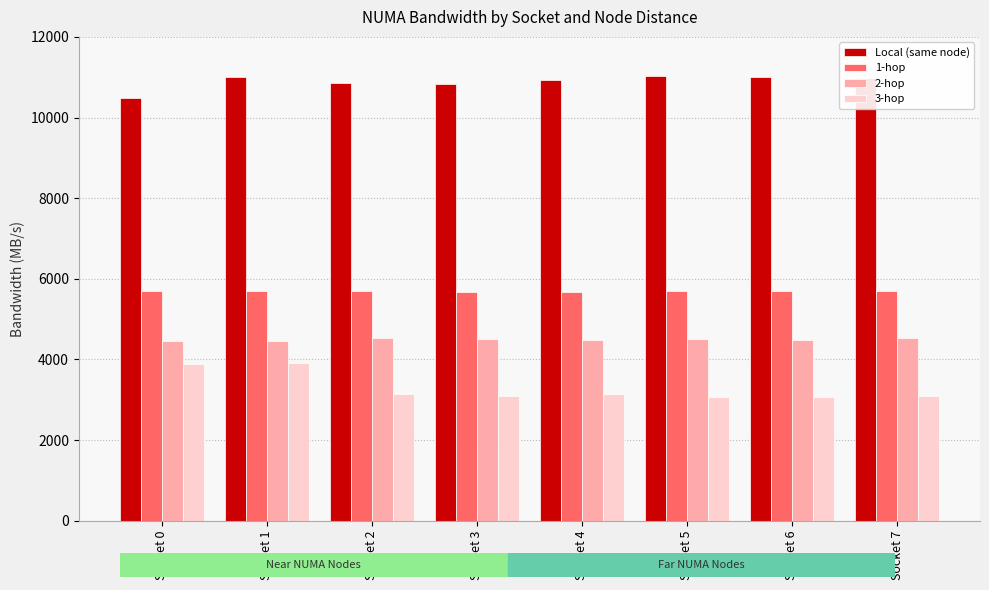

Rank the series by their average value, from lowest to highest.

3-hop, 2-hop, 1-hop, Local (same node)